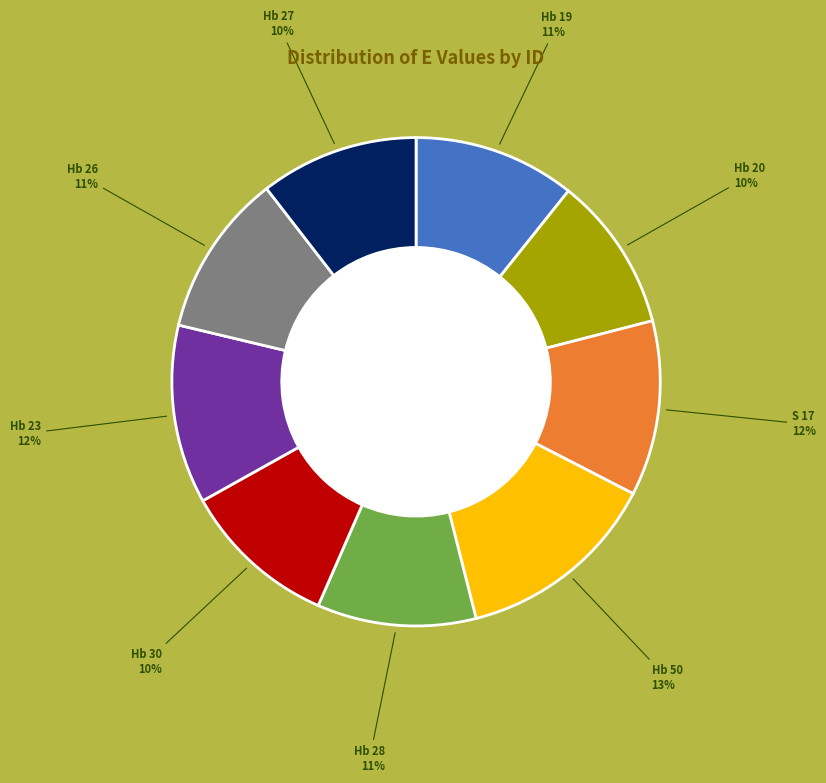

What percentage is the Hb 27 slice, to the nearest percent?

10%